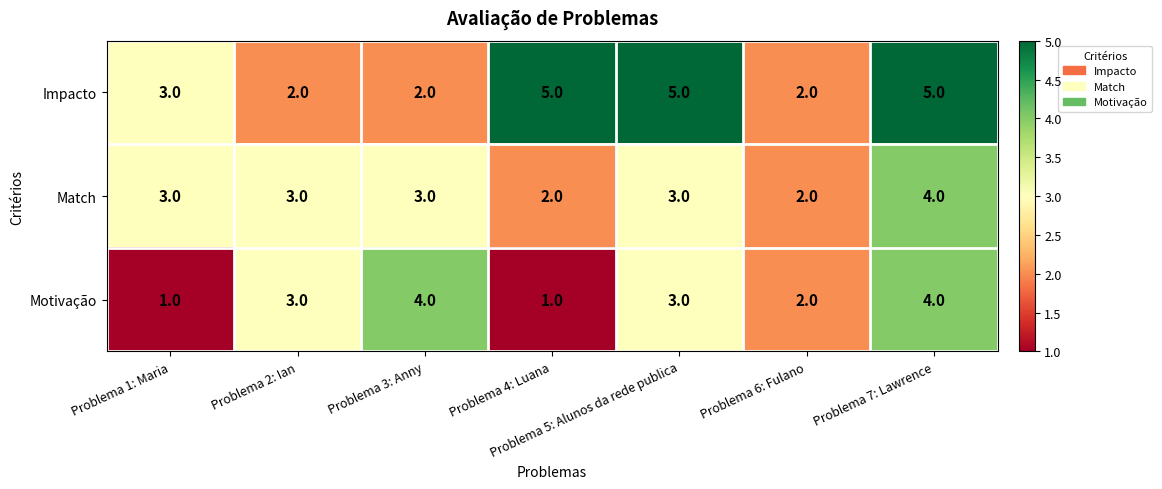

How many data points in Motivação are less than 3?

3